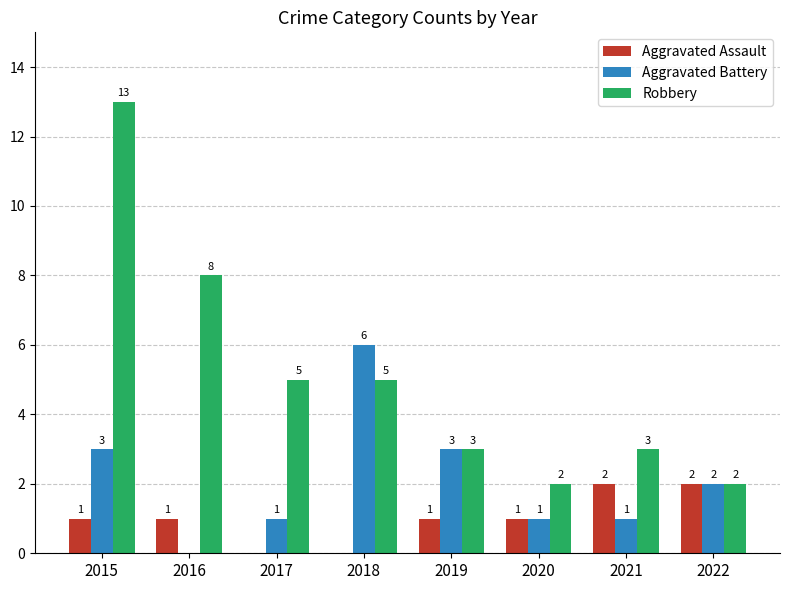

What is the sum of all Aggravated Assault values?

8